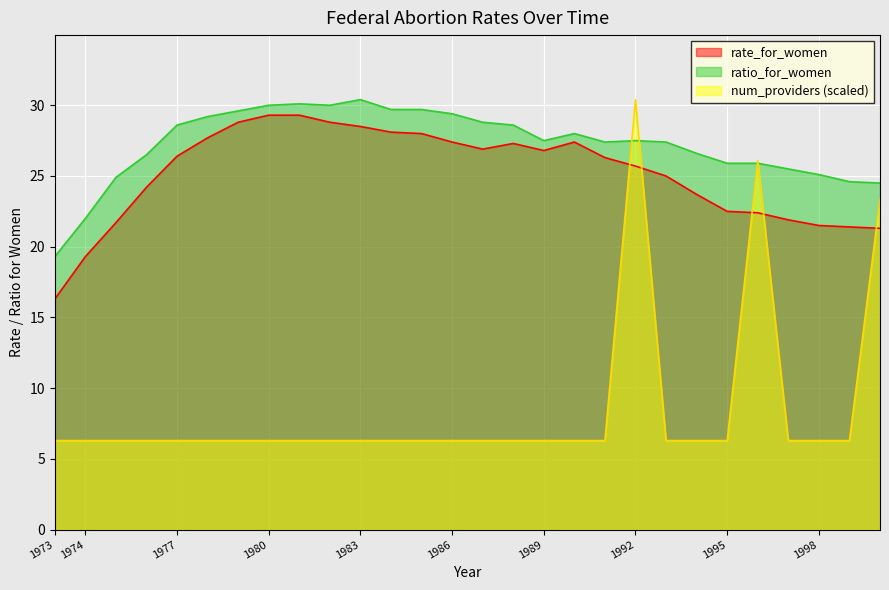

How many data points in rate_for_women are less than 26?

13